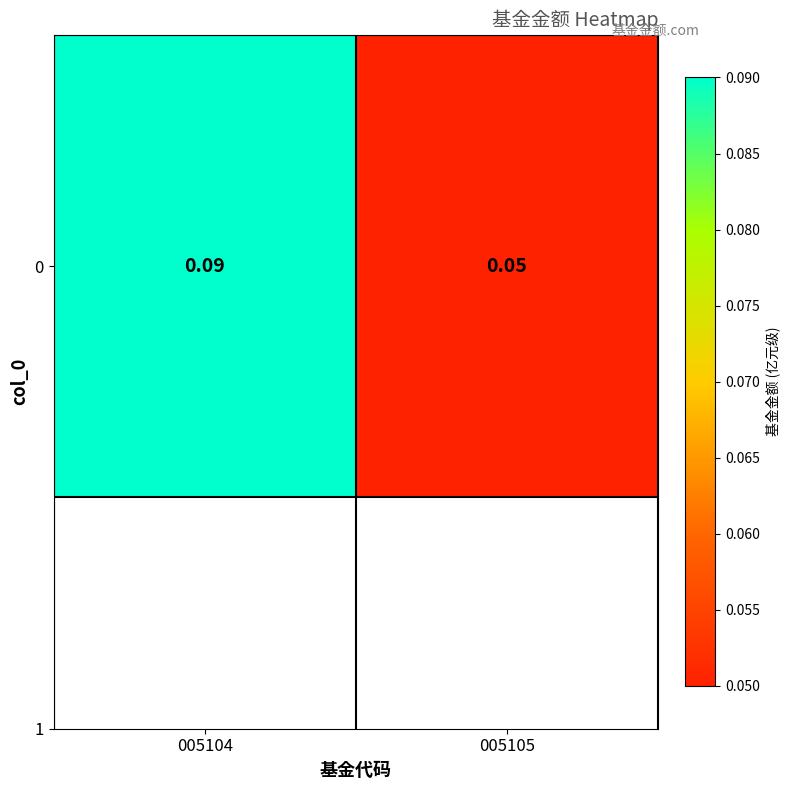

Read the value at 005104.

0.1